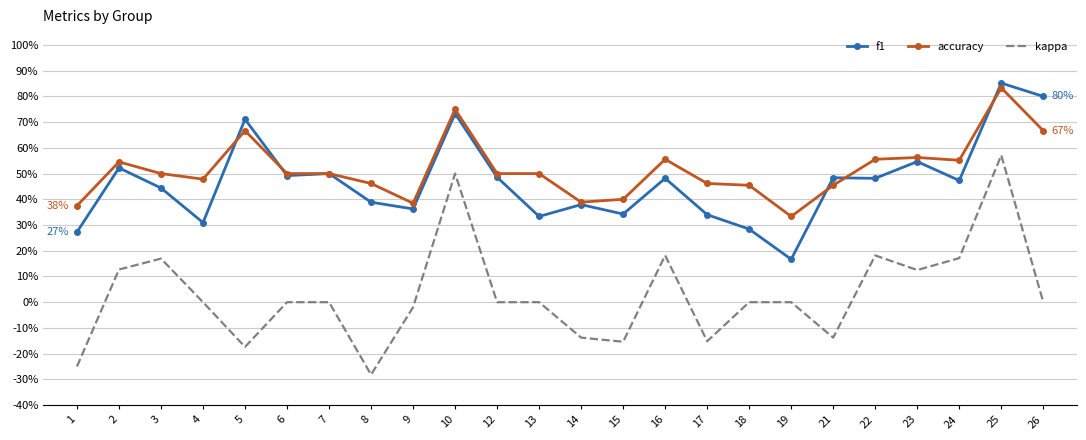

Where is accuracy nearest to the value 0?

19